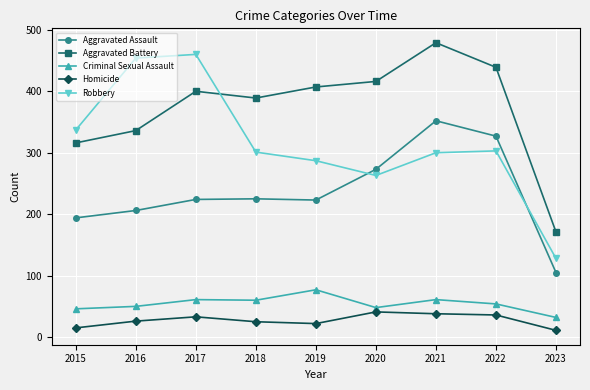

Rank the series at 2017 from lowest to highest value.

Homicide, Criminal Sexual Assault, Aggravated Assault, Aggravated Battery, Robbery